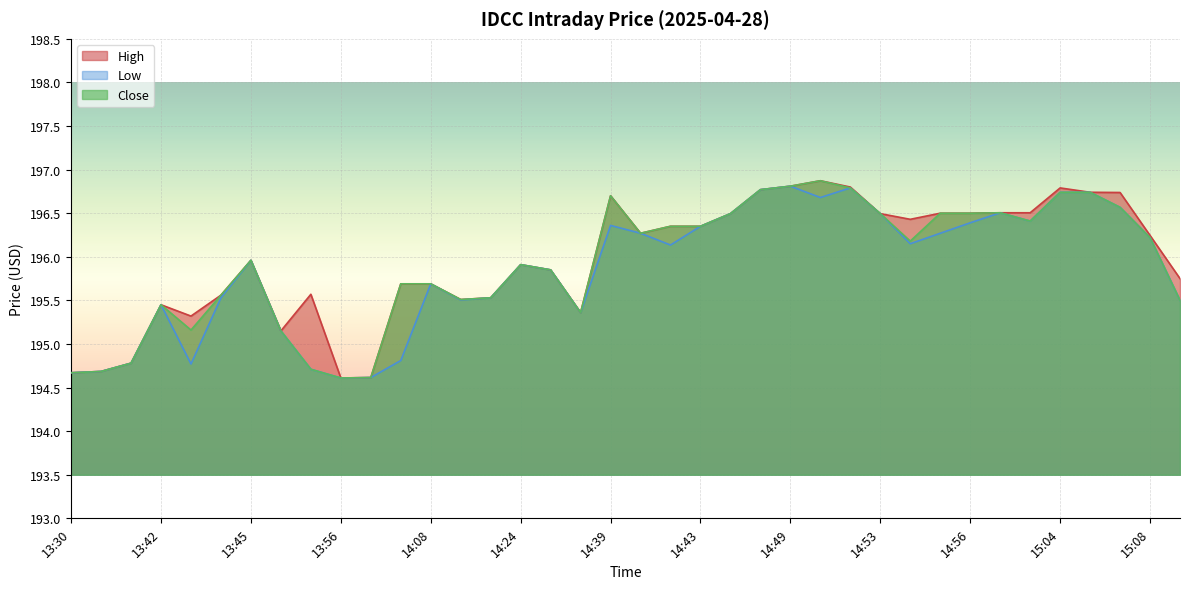

List the labels in order of Low value, largest first.

14:49, 14:52, 14:47, 15:04, 15:05, 14:51, 15:07, 14:57, 14:45, 14:53, 14:58, 14:56, 14:39, 14:43, 14:40, 14:55, 15:08, 14:54, 14:41, 13:45, 14:24, 14:28, 14:08, 13:44, 14:23, 14:22, 15:12, 13:42, 14:31, 13:49, 14:03, 13:41, 13:43, 13:55, 13:35, 13:30, 13:57, 13:56